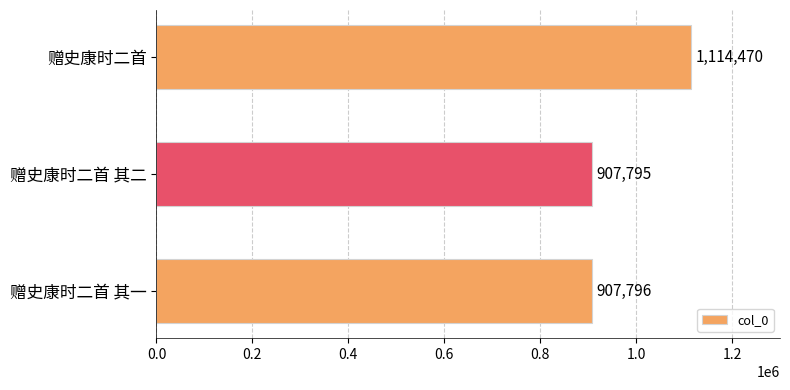

At which category does the chart reach its minimum across all series?

赠史康时二首 其二